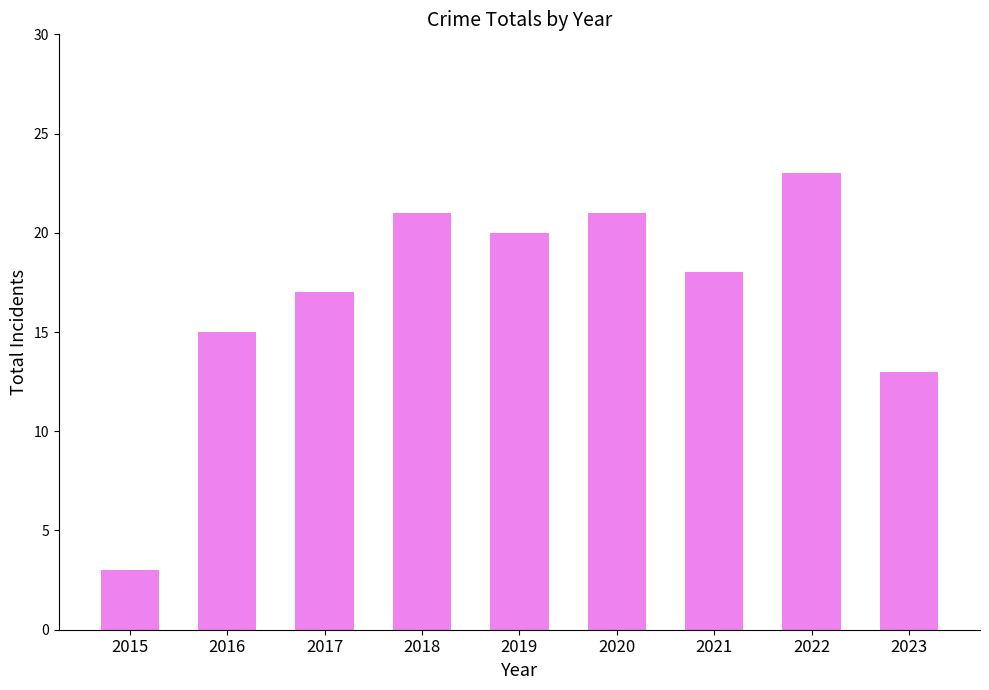

Which has a higher value, 2019 or 2015?

2019